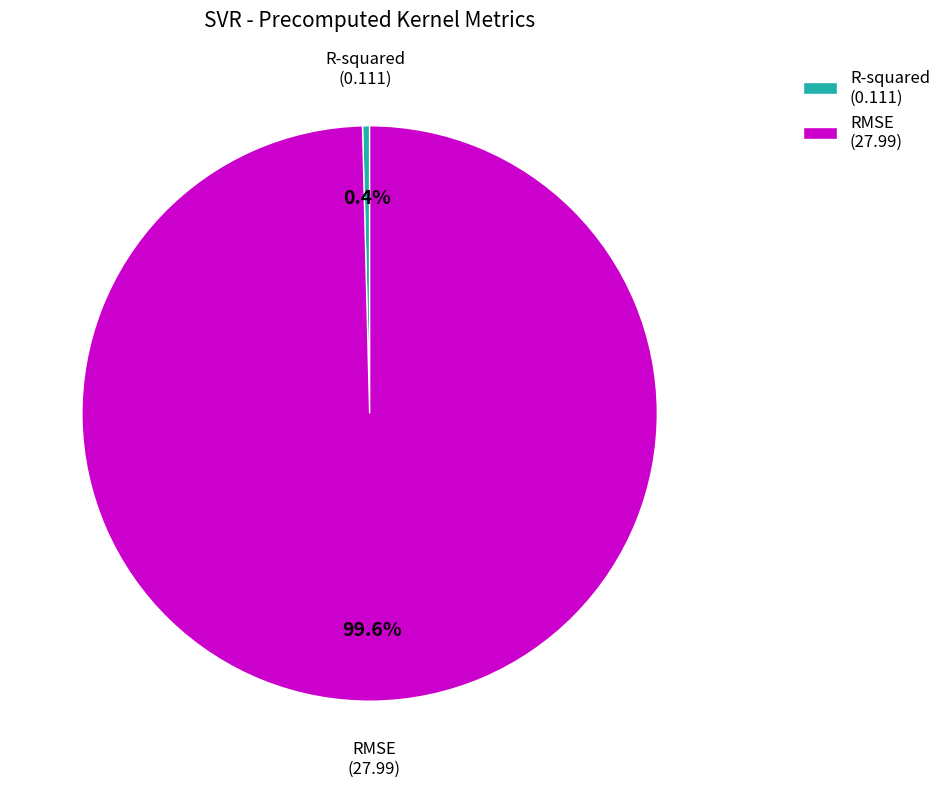

To the nearest percent, what is the difference between the largest and smallest slice percentages?

99%